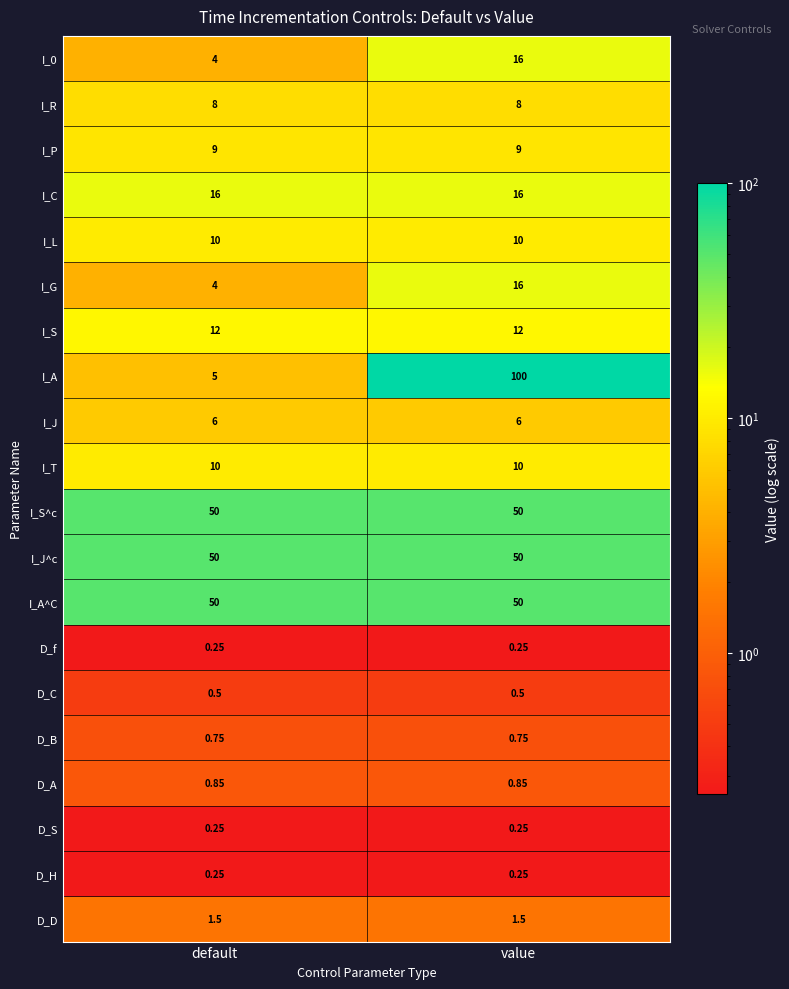

Which category has the highest value across all series?

value